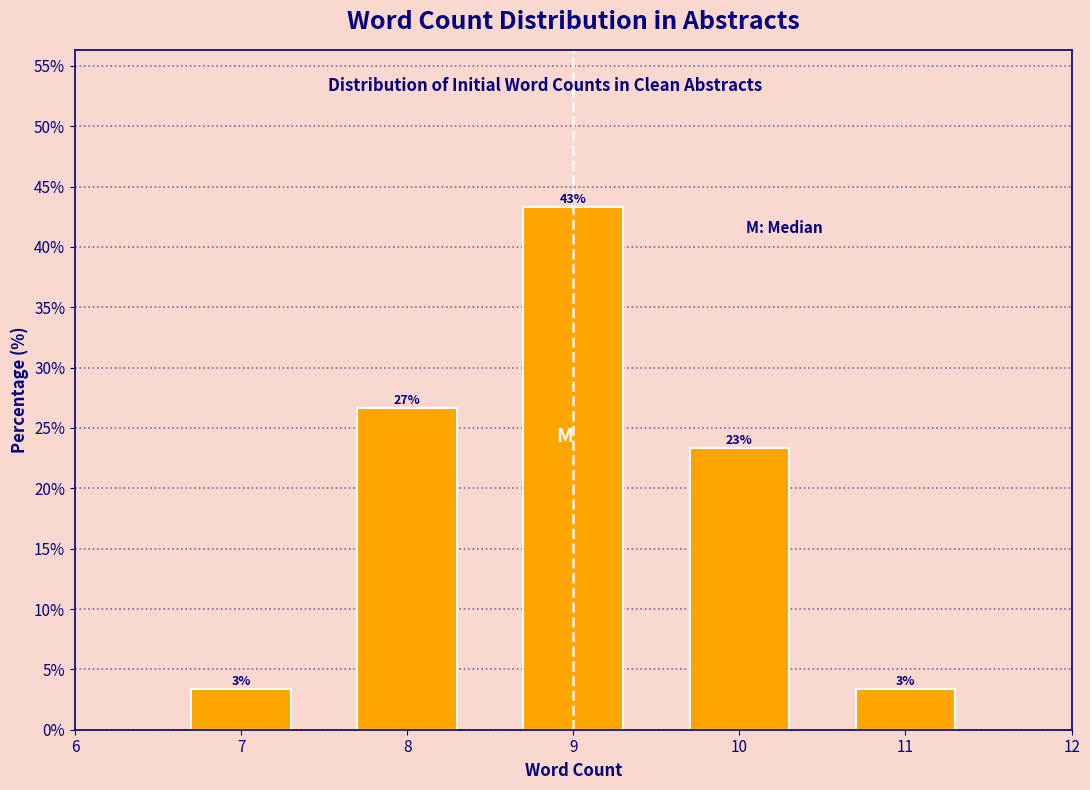

How many bars are there in total?

5